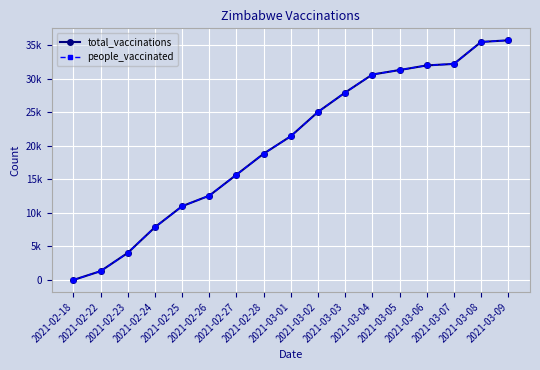

What is the sum of all people_vaccinated values?

343380